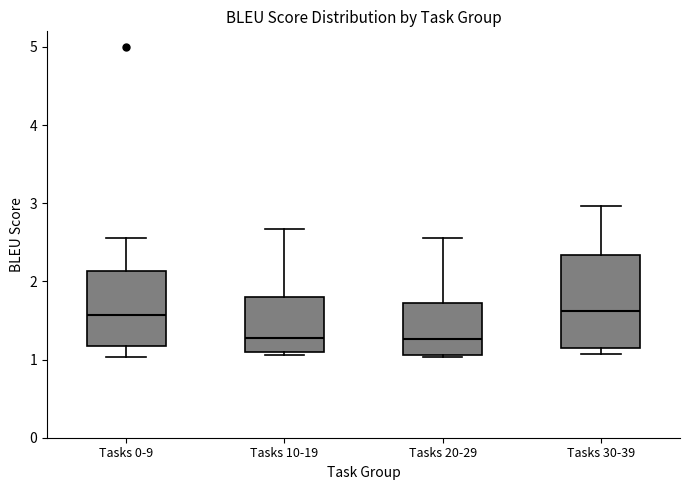

Reading left to right, read every box against the y-axis: the position of its median line, the range the box covers, and the ends of its whiskers. The values are not printed on the chart, so give them approximately, as read against the axis.

Tasks 0-9: median 1.6, box 1.2 to 2.1, whiskers 1.0 to 2.6
Tasks 10-19: median 1.3, box 1.1 to 1.8, whiskers 1.1 (just below the box's lower edge) to 2.7
Tasks 20-29: median 1.3, box 1.1 to 1.7, whiskers 1.0 to 2.6
Tasks 30-39: median 1.6, box 1.1 to 2.3, whiskers 1.1 (just below the box's lower edge) to 3.0